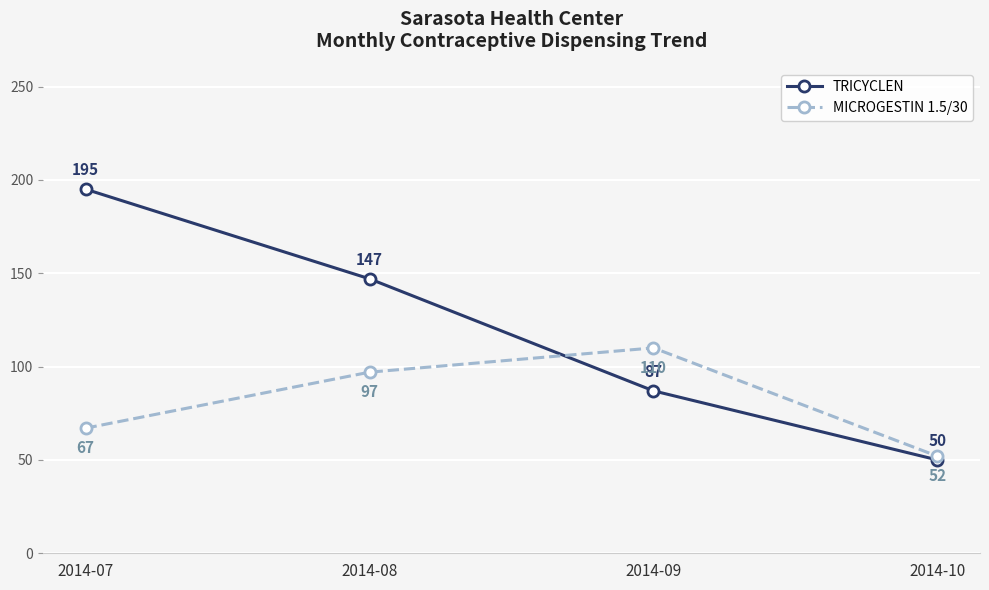

What are all the series names shown in the legend?

TRICYCLEN, MICROGESTIN 1.5/30